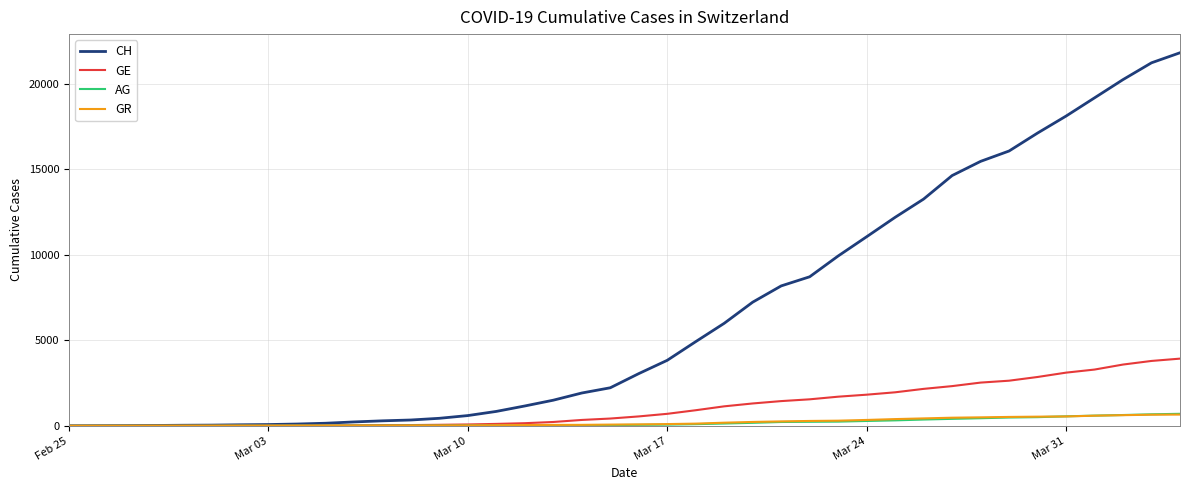

Which series has the largest total across all categories?

CH